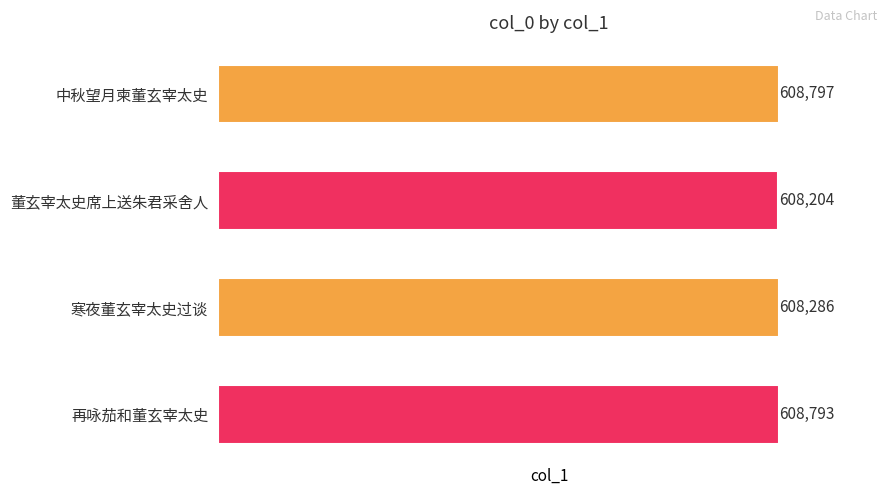

Where is the data nearest to the value 608500?

寒夜董玄宰太史过谈